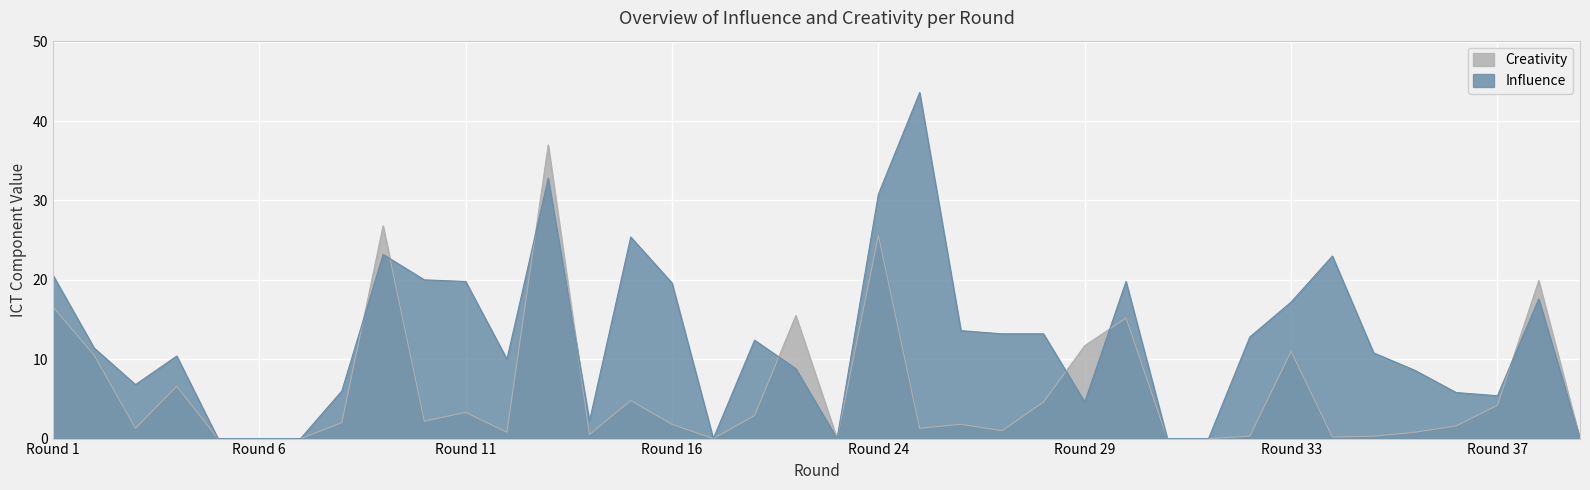

Which series changed the most between 25 and 26?

influence